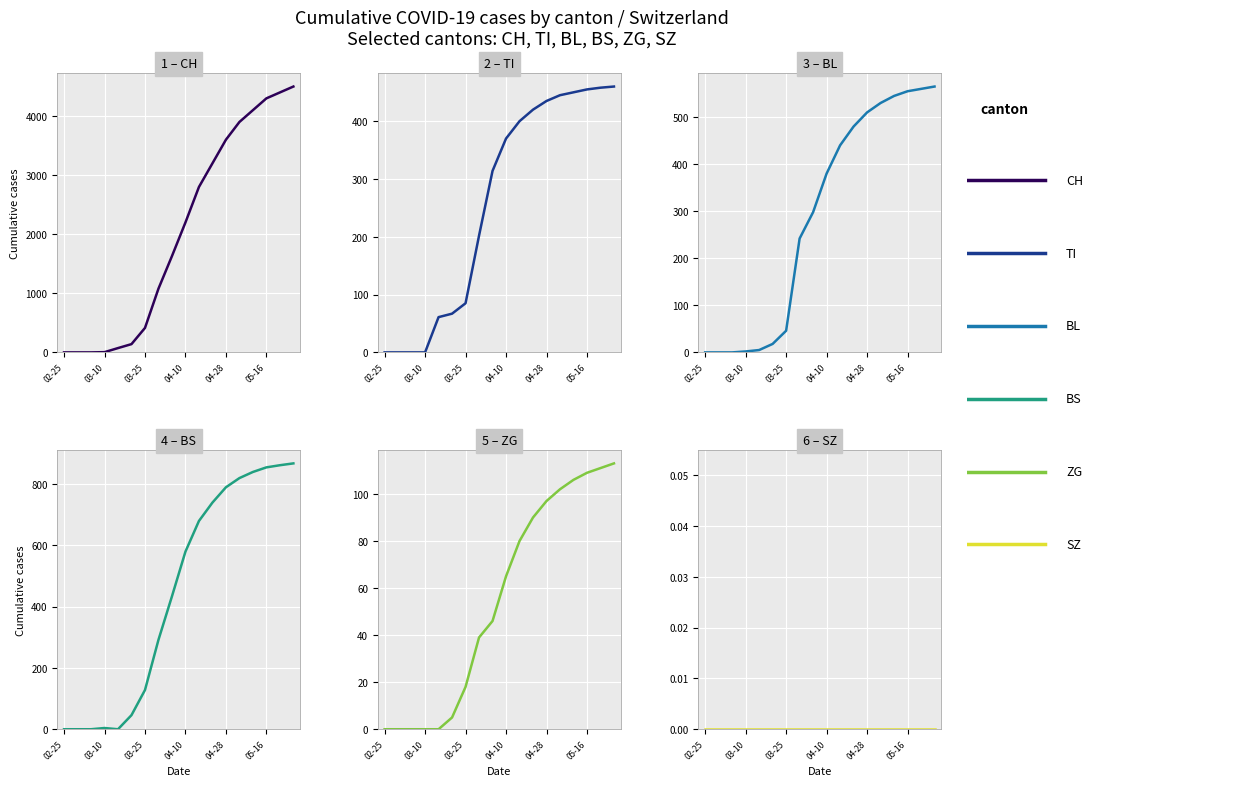

True or false: BS has a value of 483 at 05-16.

False